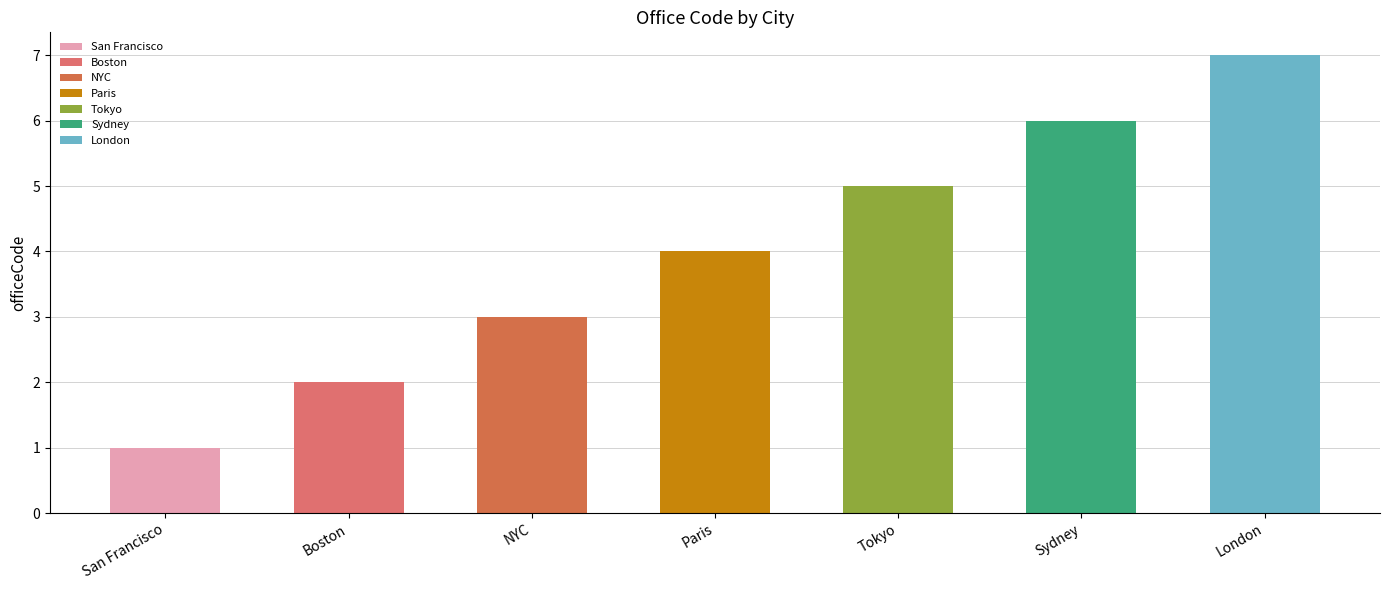

Reading left to right, what are all the values shown in this chart?

1	2	3	4	5	6	7